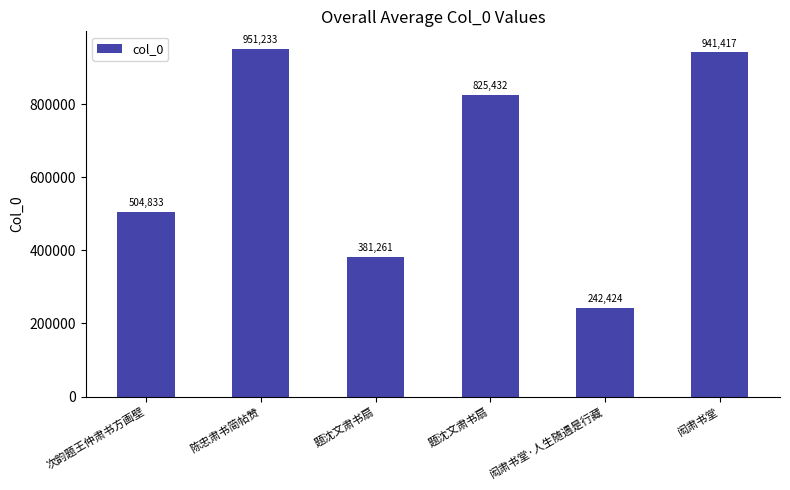

How many series are shown in this chart?

1